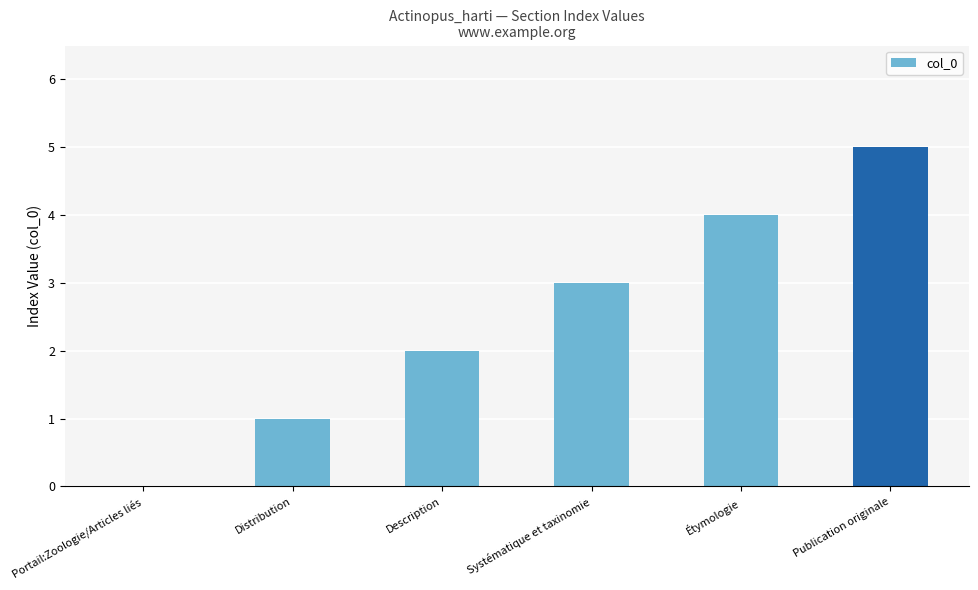

What is the change in value from Description to Étymologie?

+2